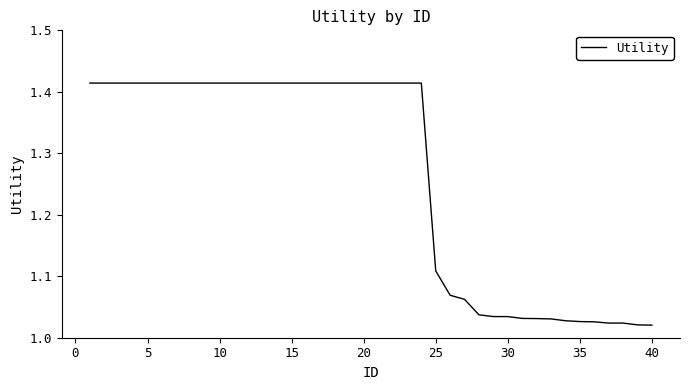

What is the difference between the maximum and minimum values?

0.4